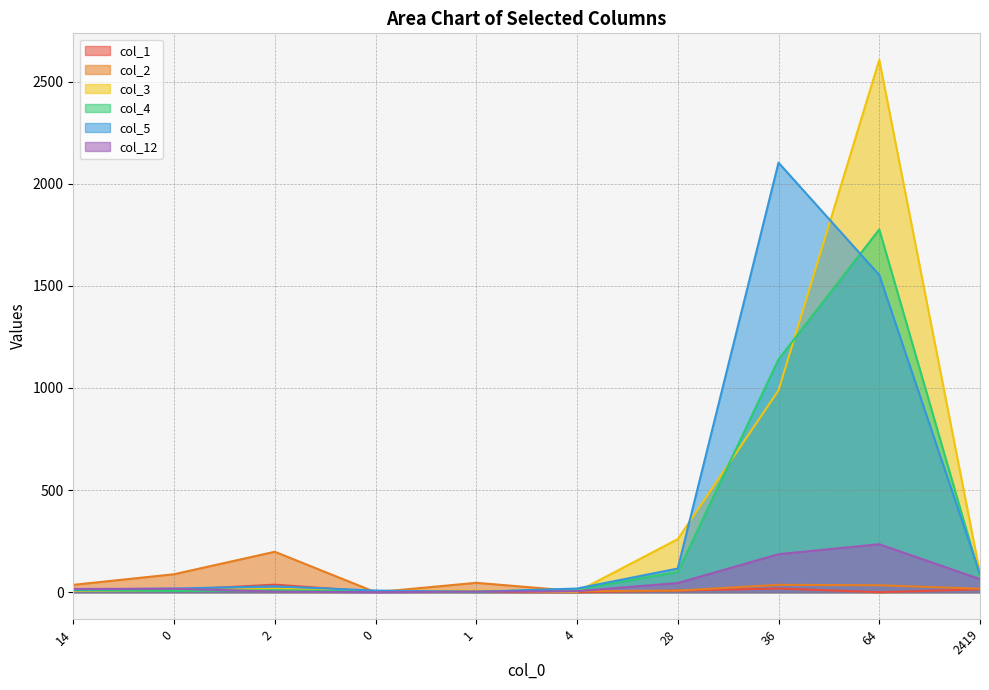

Where do col_1 and col_2 first cross each other?

2 and 0